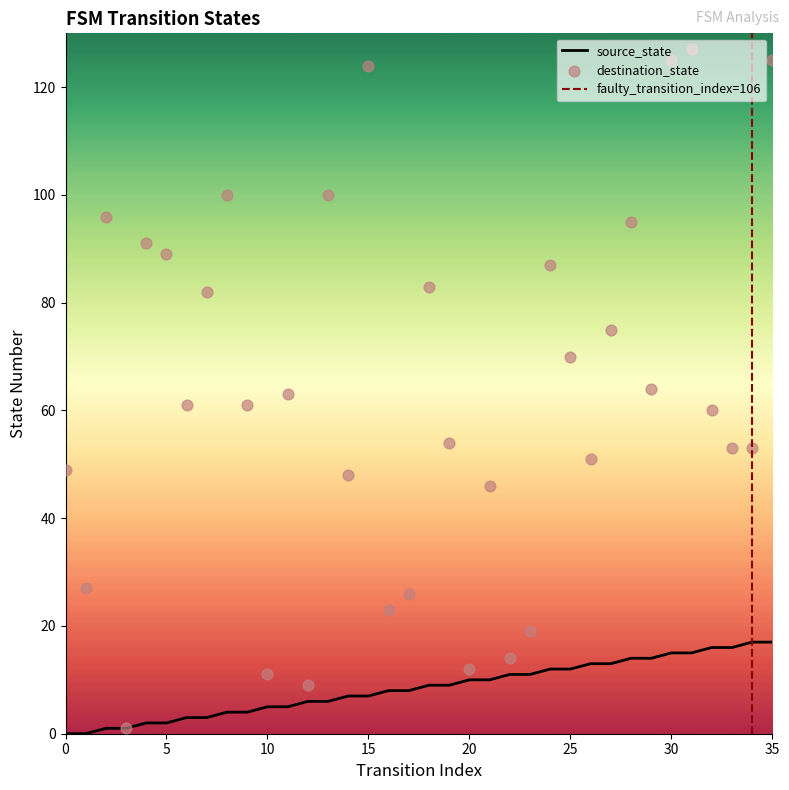

Which series has the largest Y range (max minus min)?

destination_state